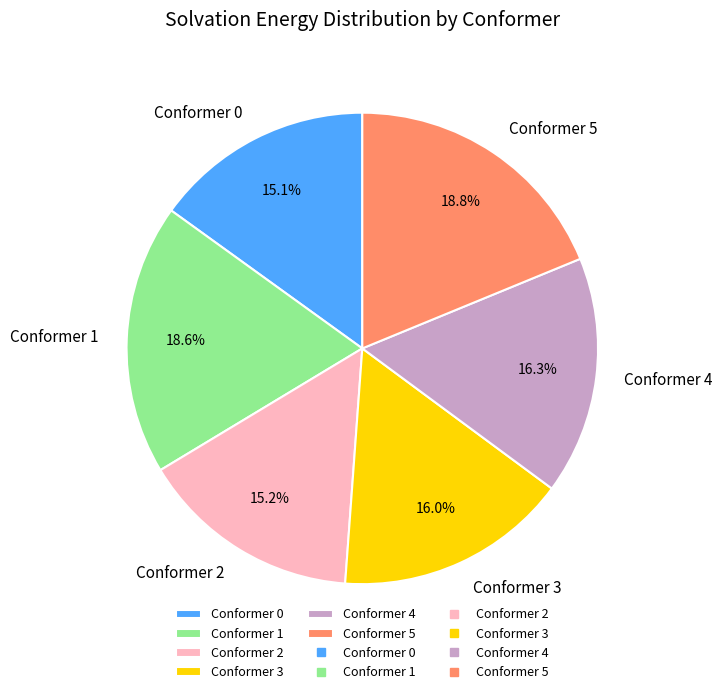

Is there a majority slice in this chart?

No